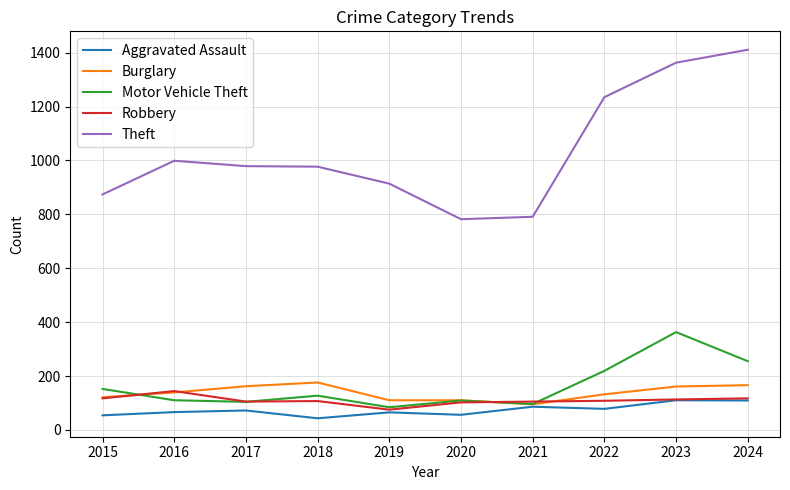

The Motor Vehicle Theft series shows 110 at 2016. True or false?

True